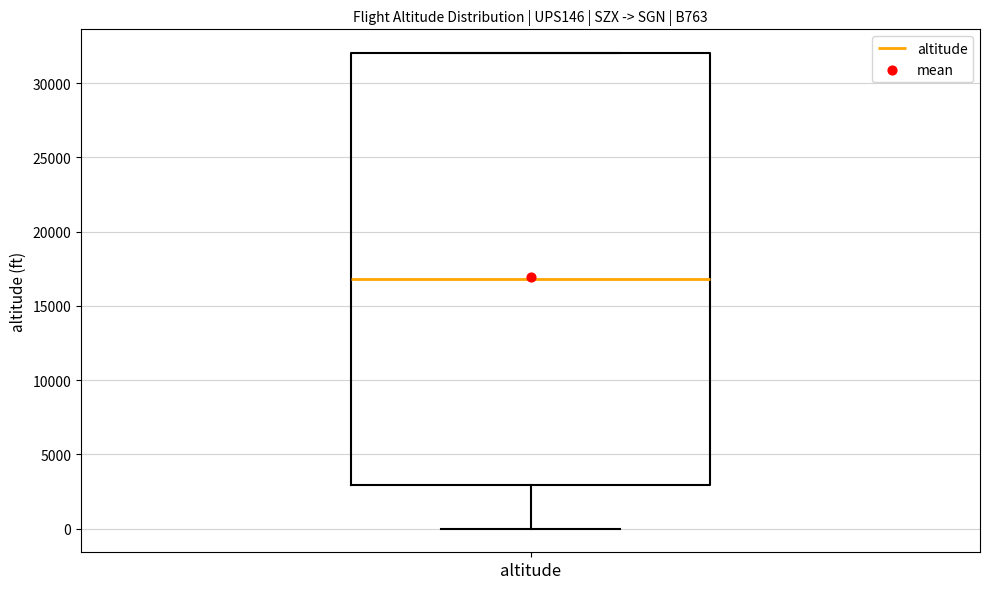

Transcribe this box plot: give where the median line is, the range the box spans, and where the two whiskers end, as read against the y-axis. The values are not printed on the chart, so give them approximately, as read against the axis.

median 17000, box 3000 to 32000, whiskers 0 to 32000